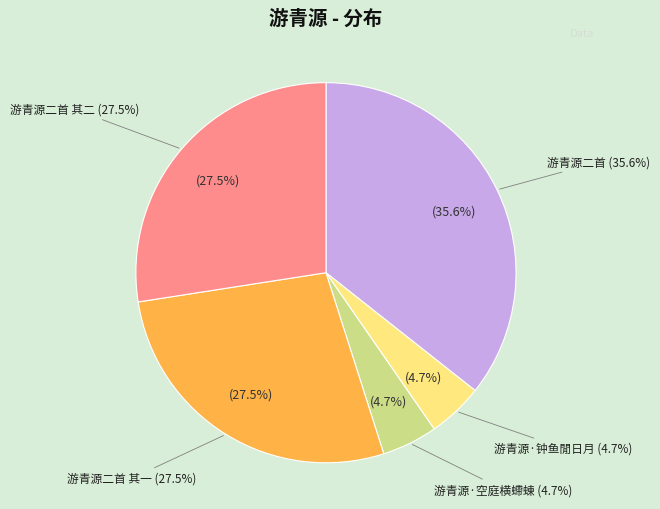

Does any single category account for the majority?

No